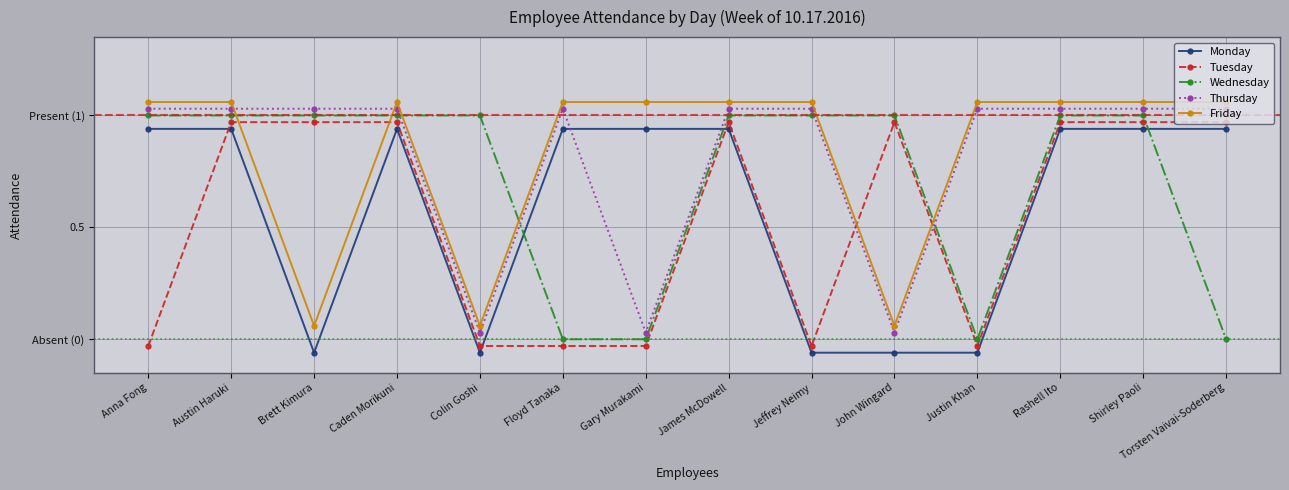

True or false: Tuesday has a value of 0.5 at Caden Morikuni.

False